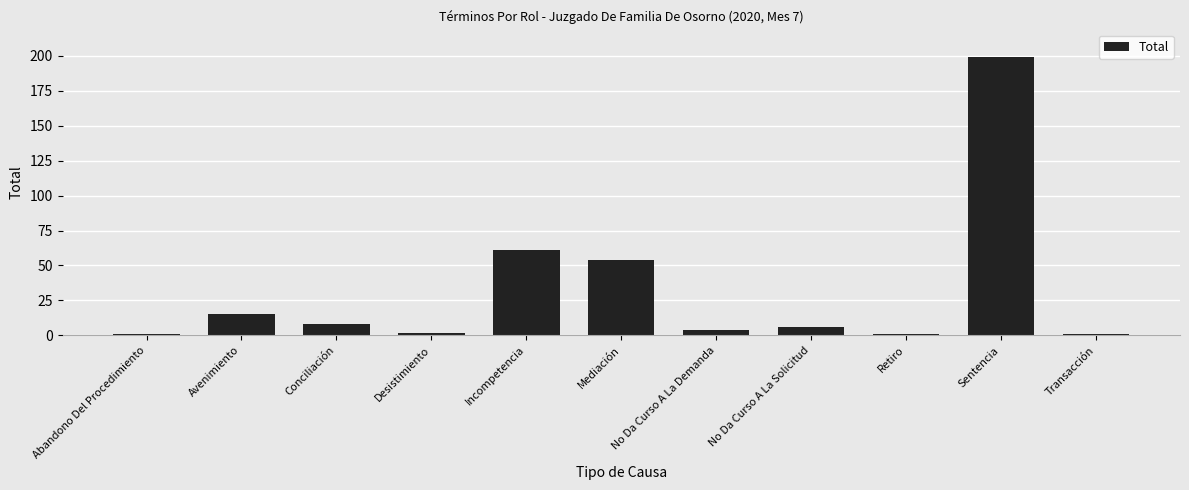

True or false: the data shows 1 at Retiro.

True